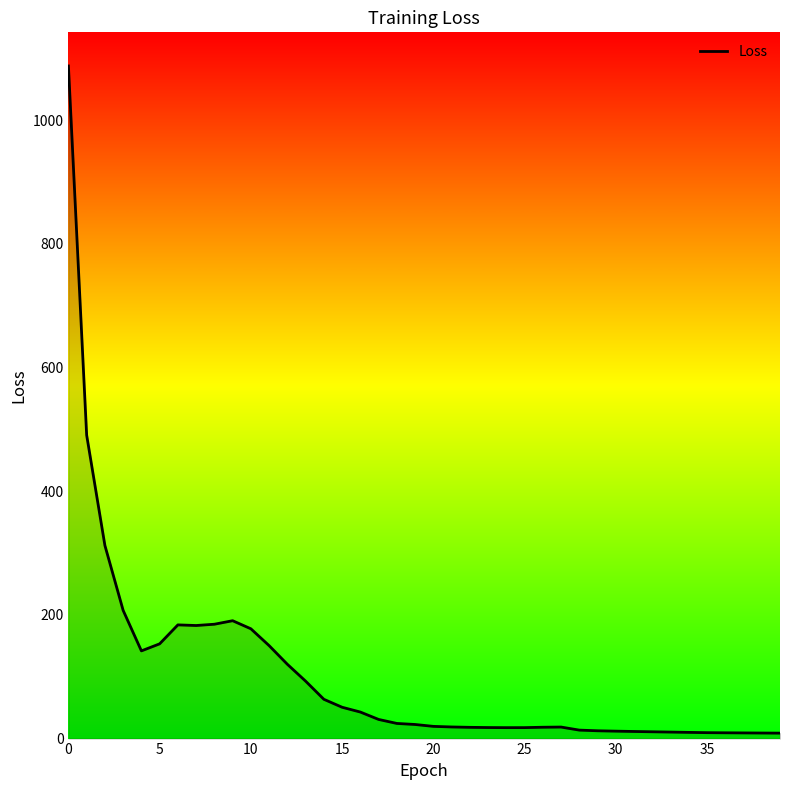

True or false: there are more than 2 points higher than both neighbors.

True